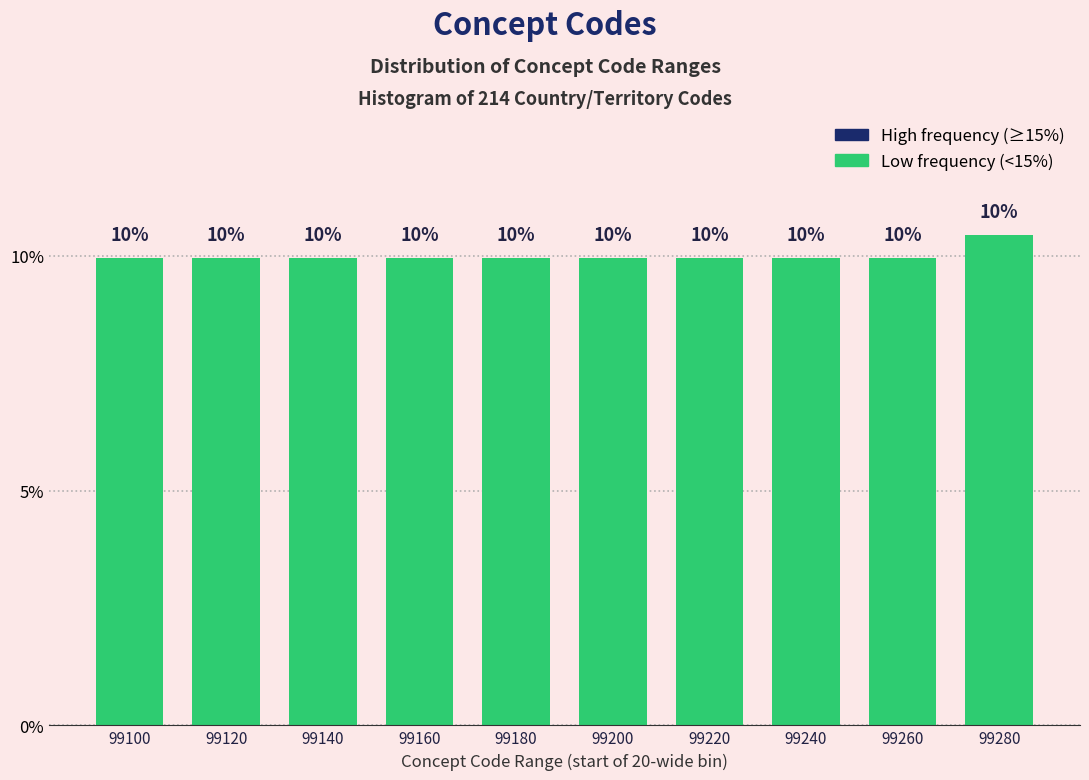

Read the value at 99220.

10.0